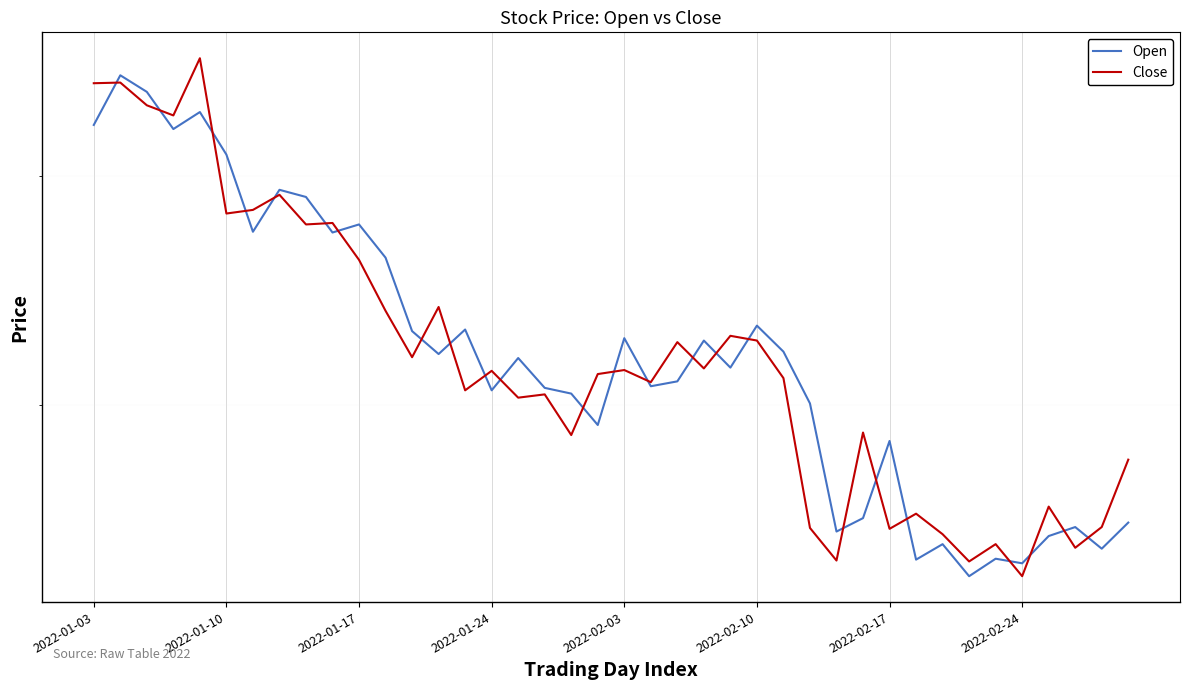

Is it true that Close equals 15714 at 19?

False